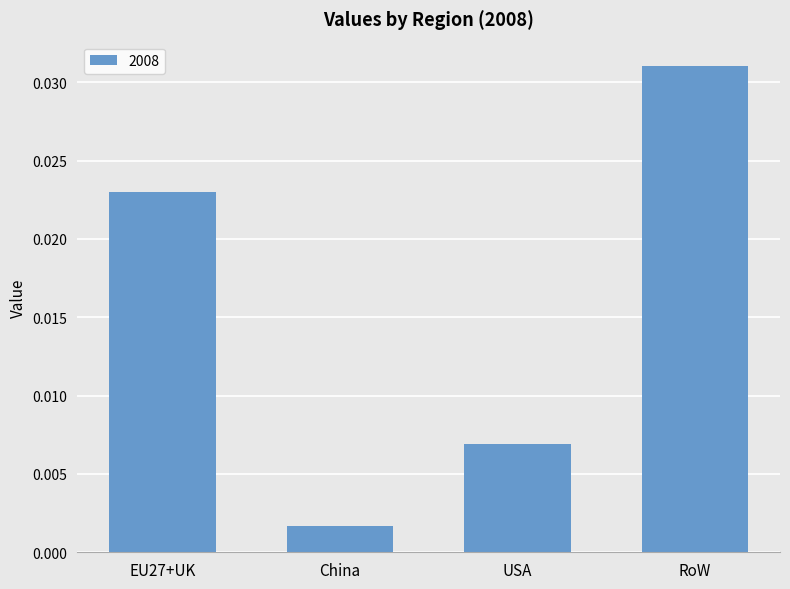

Which label corresponds to the smallest value in the chart?

China